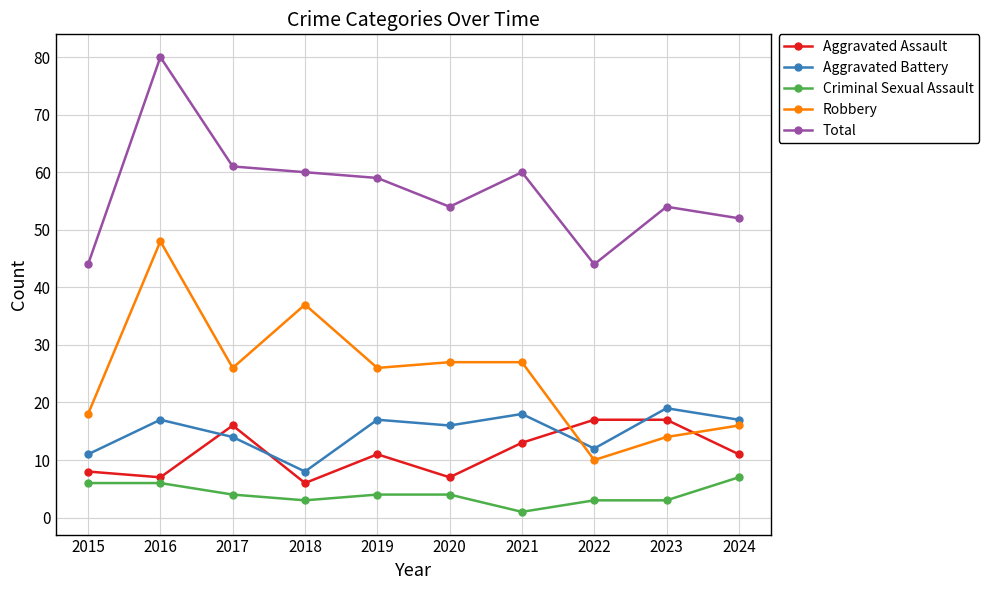

List the series in order of their peak value, highest first.

Total, Robbery, Aggravated Battery, Aggravated Assault, Criminal Sexual Assault